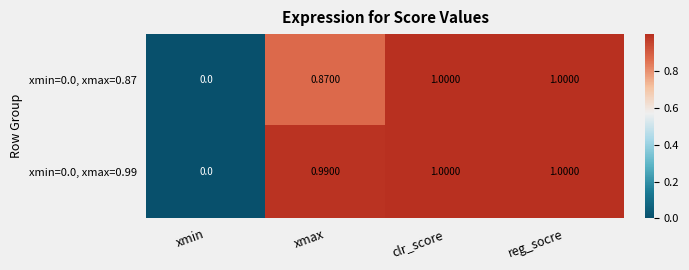

Is the value of xmin=0.0, xmax=0.99 at xmin greater than the value of xmin=0.0, xmax=0.87 at xmax?

No